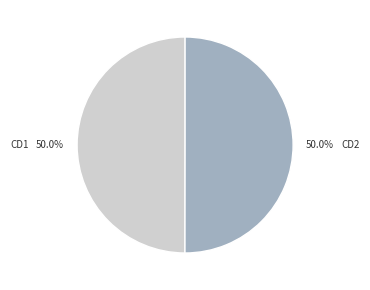

Combined, do CD2 and CD1 account for over 50%?

Yes